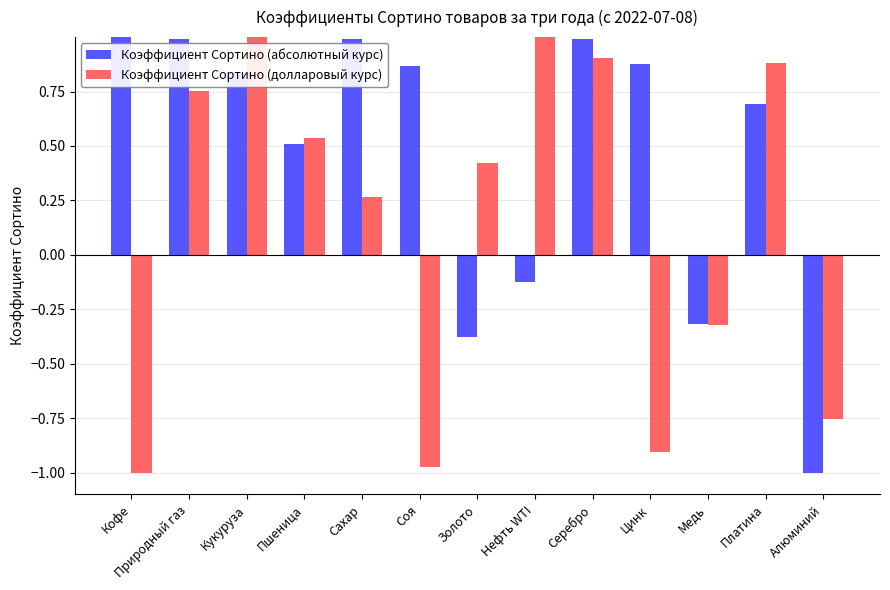

Rank the series at Кукуруза from lowest to highest value.

Коэффициент Сортино (абсолютный курс), Коэффициент Сортино (долларовый курс)